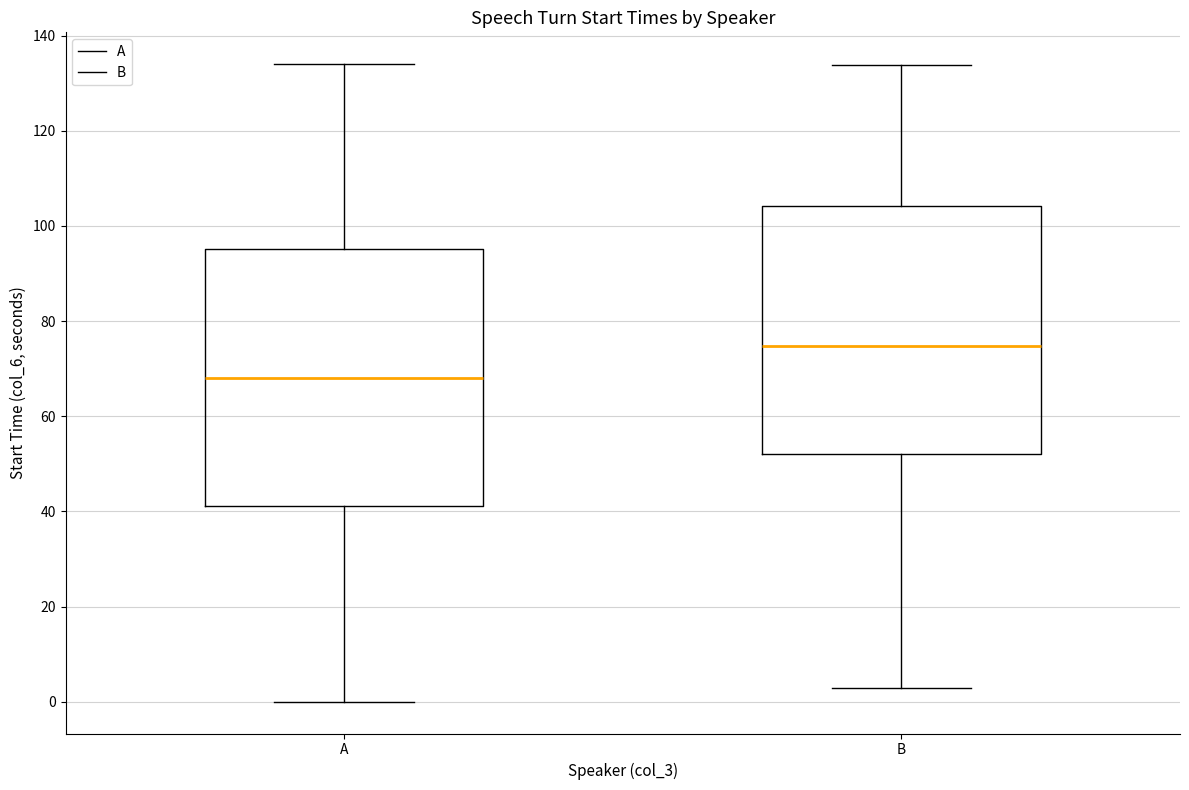

Where does the median line of the box for B sit on the y-axis? The values are not printed on the chart, so give them approximately, as read against the axis.

74